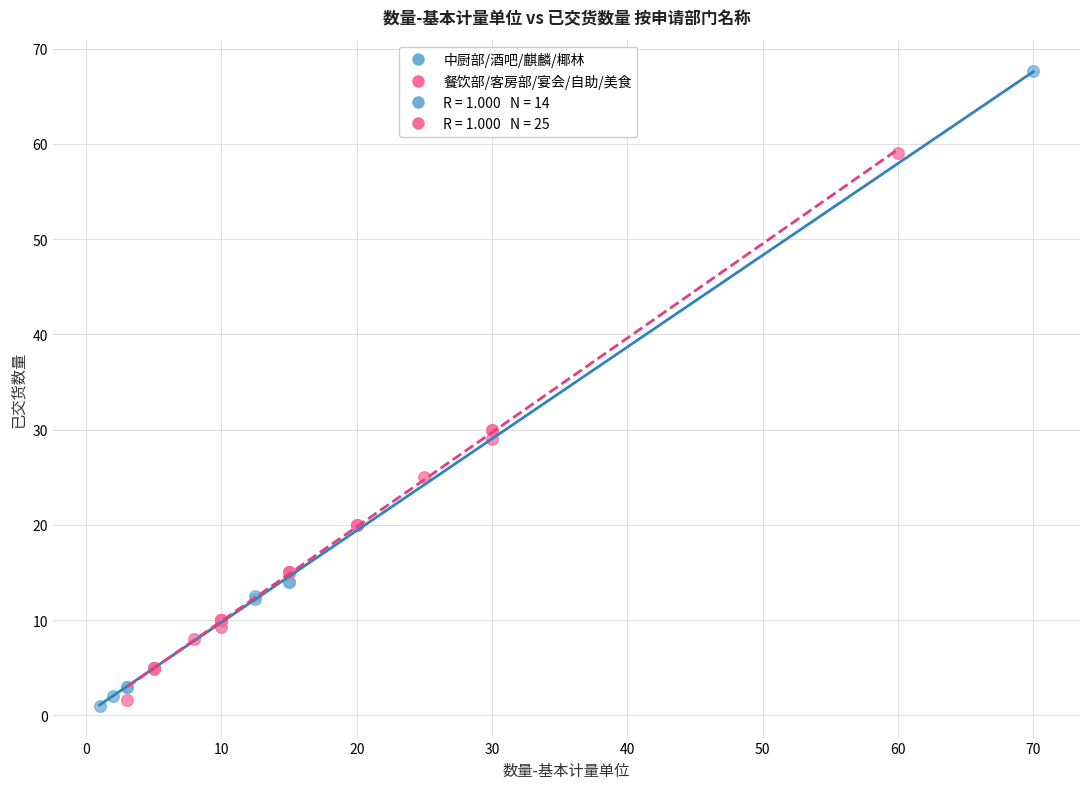

Which series reaches the maximum Y coordinate?

中厨部/酒吧/麒麟/椰林